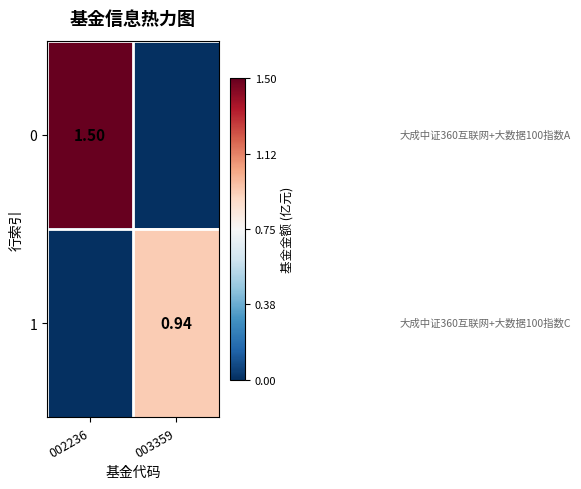

Is the value of 0 at 002236 greater than the value of 1 at 003359?

Yes